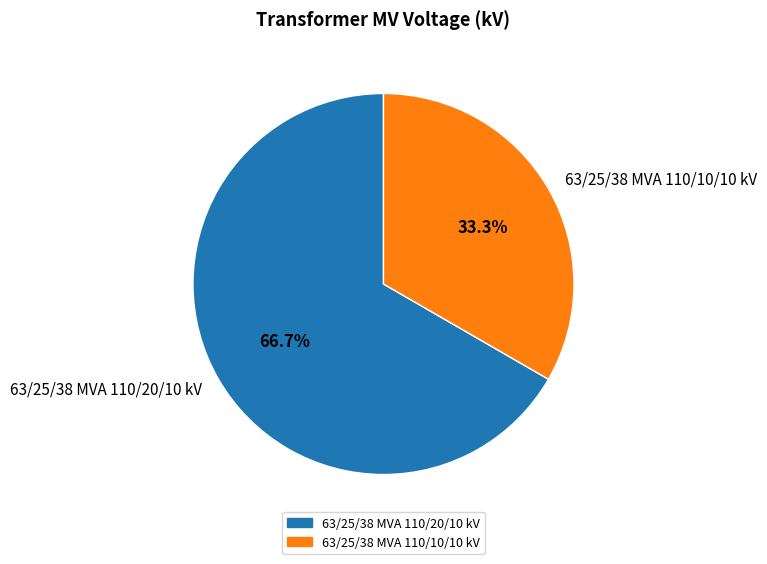

Is there a majority slice in this chart?

Yes